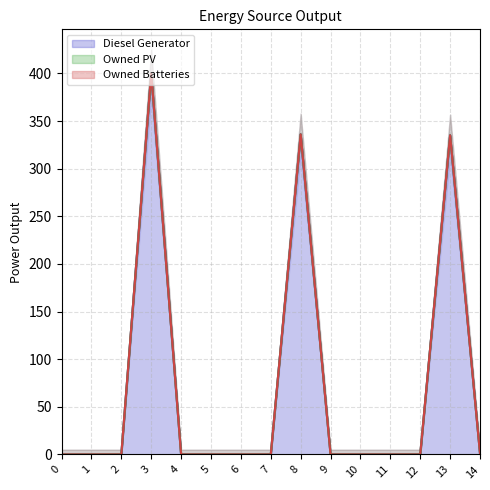

True or false: Diesel Generator has more than 1 points higher than both neighbors.

True